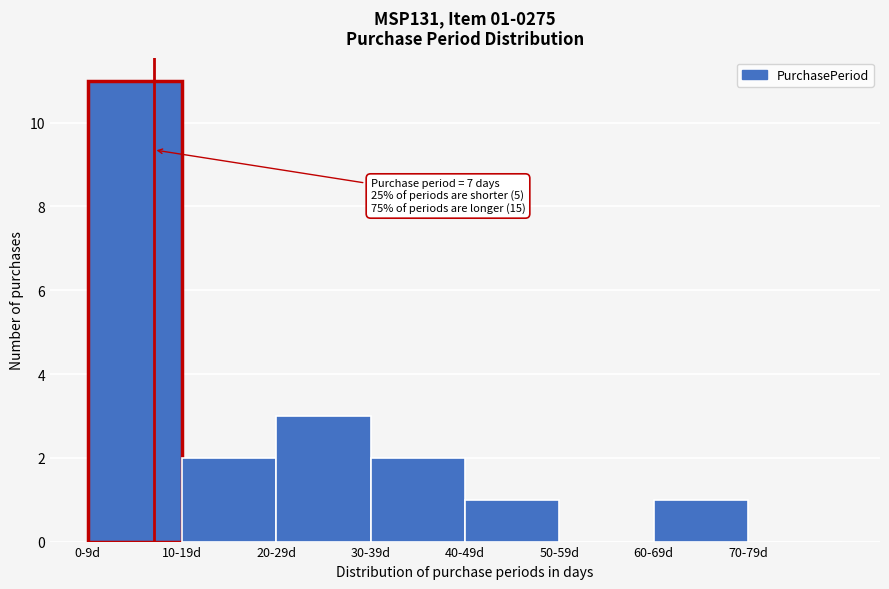

Reading left to right, list all the values displayed in this chart.

0-9d=11	10-19d=2	20-29d=3	30-39d=2	40-49d=1	50-59d=0	60-69d=1	70-79d=0